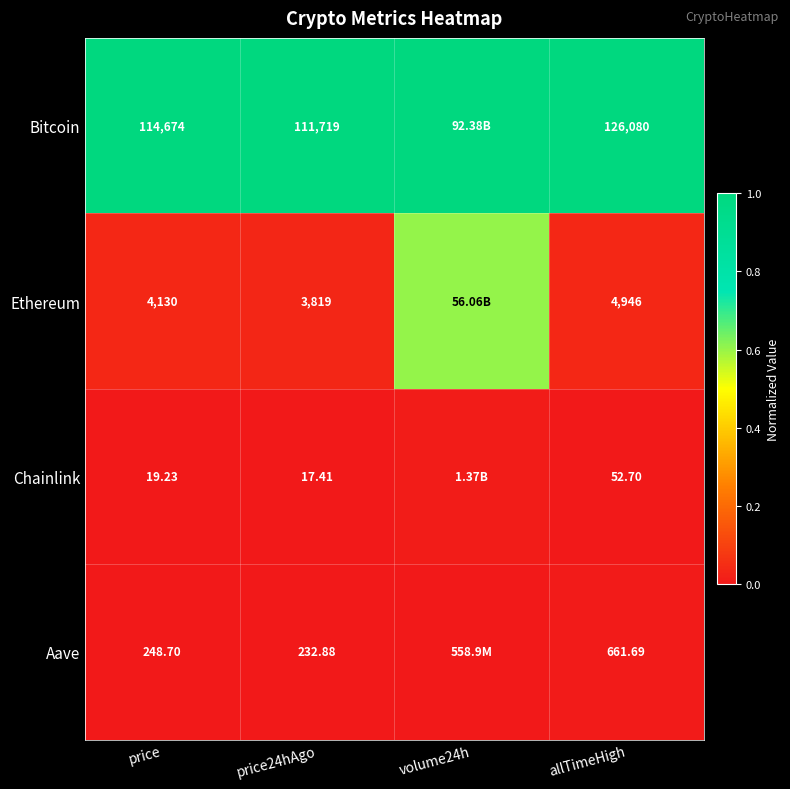

Is the value of Aave at price greater than the value of Bitcoin at allTimeHigh?

No